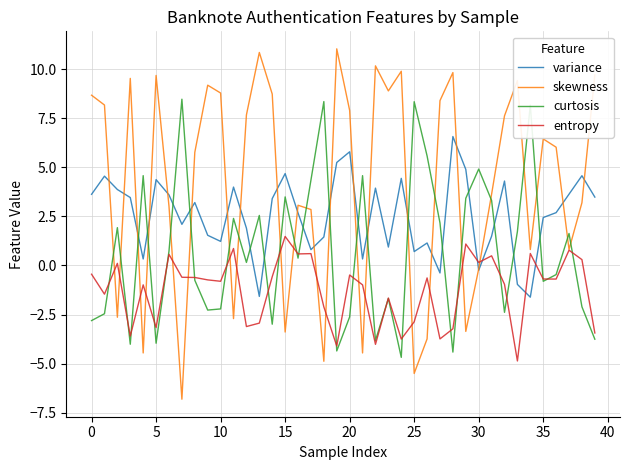

What is the smallest value displayed?

-6.8